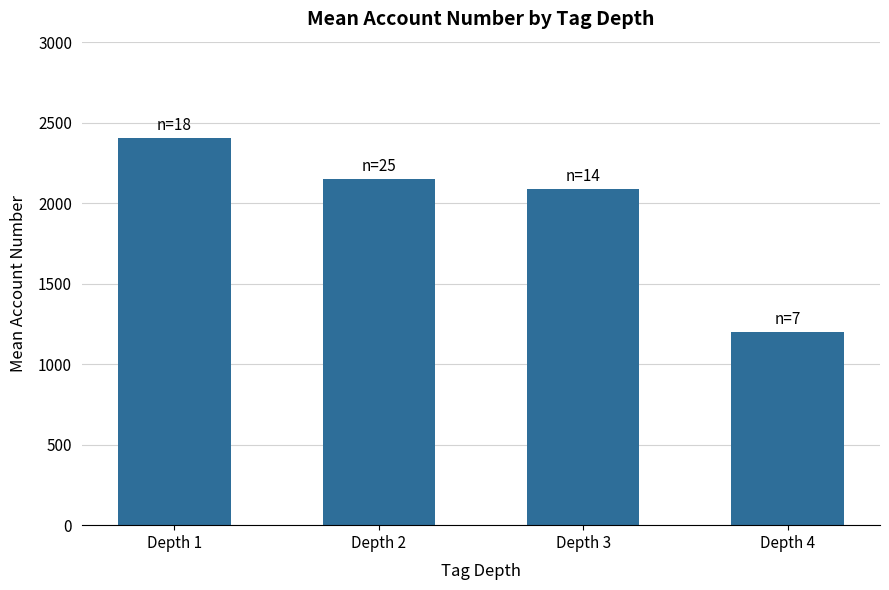

What is the minimum value shown in the chart?

1200.7